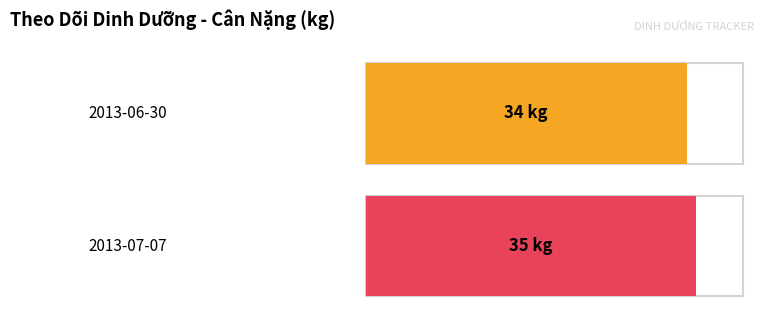

List the labels in order of value, smallest first.

2013-06-30, 2013-07-07